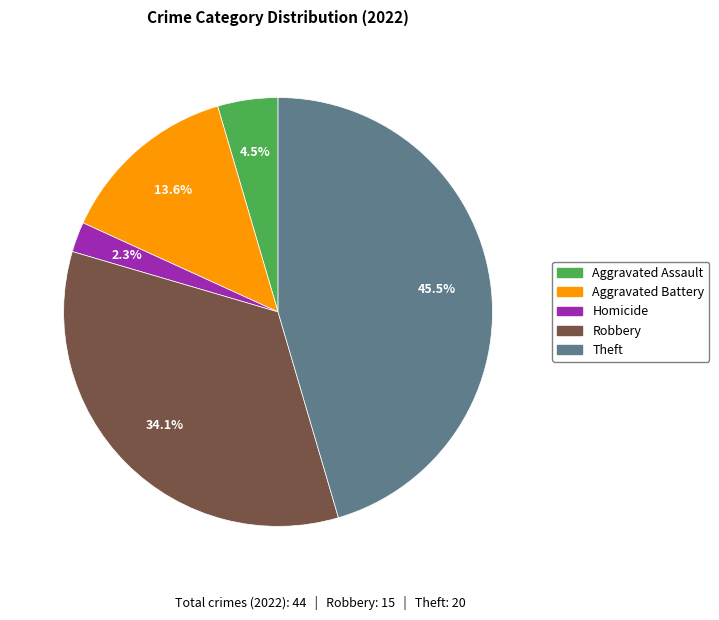

Is there any slice that represents more than half of the pie?

No